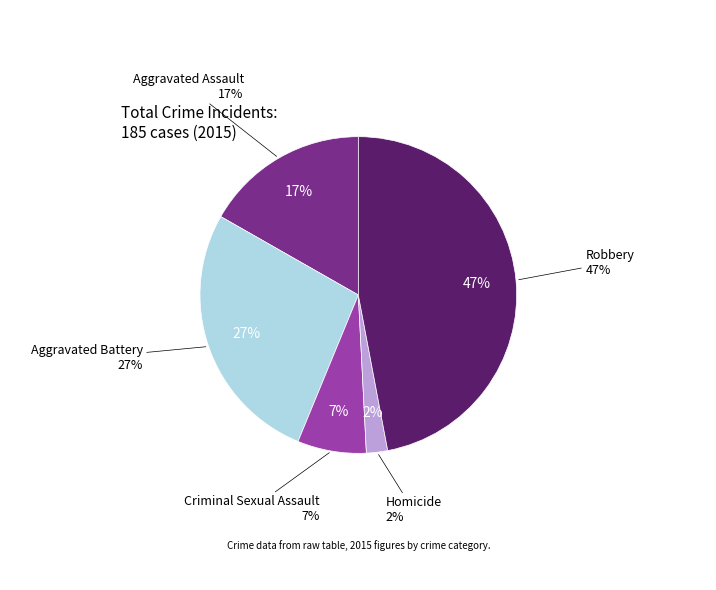

What portion of the pie excludes Criminal Sexual Assault?

93.0%